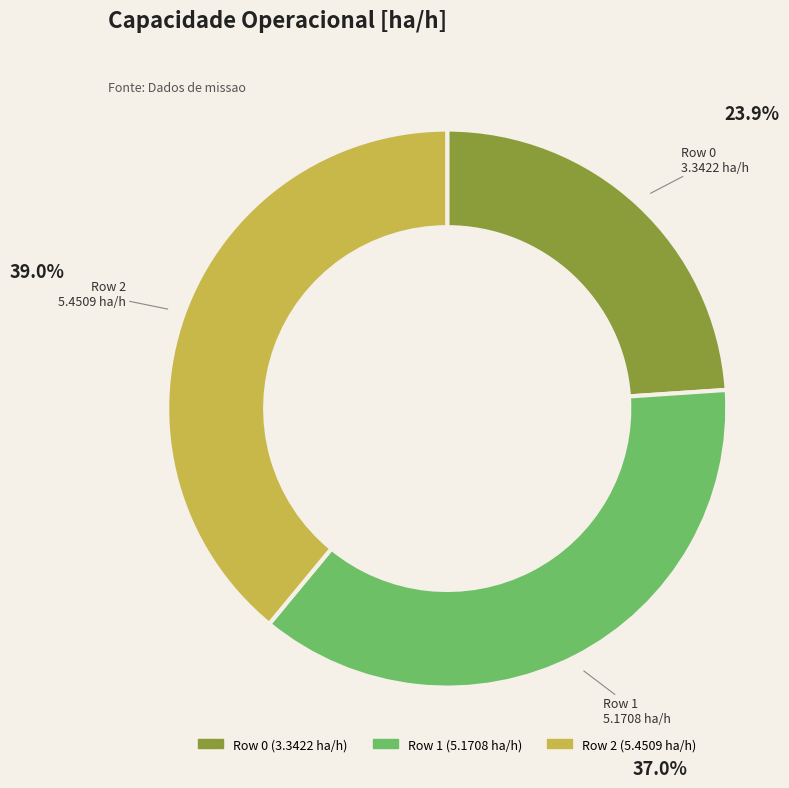

Which category has the smallest portion of the pie?

Row 0